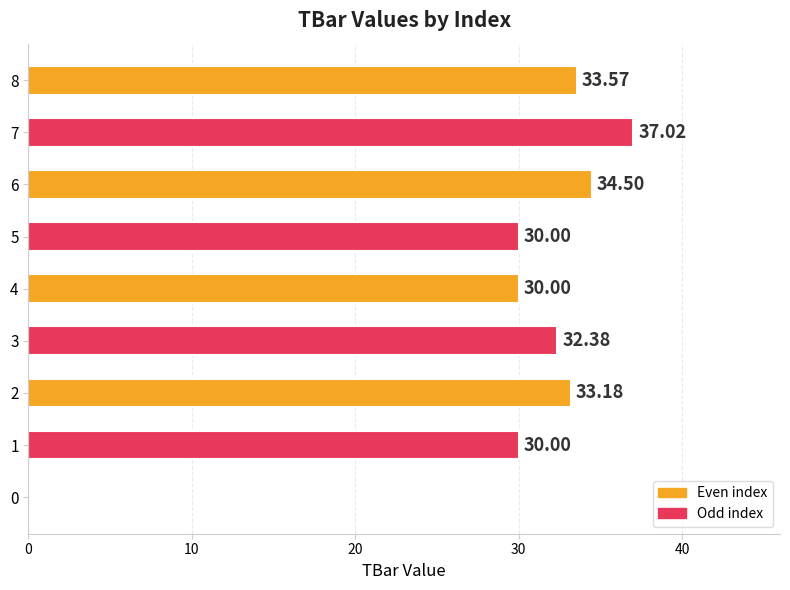

What is the sum of the values at 8 and 0?

33.6